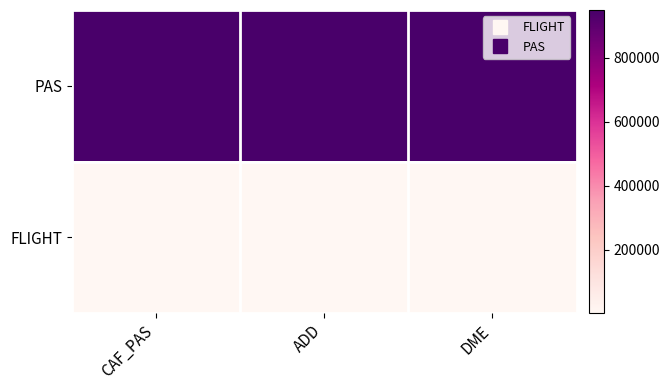

What is the spread (max minus min) of values at ADD?

948000